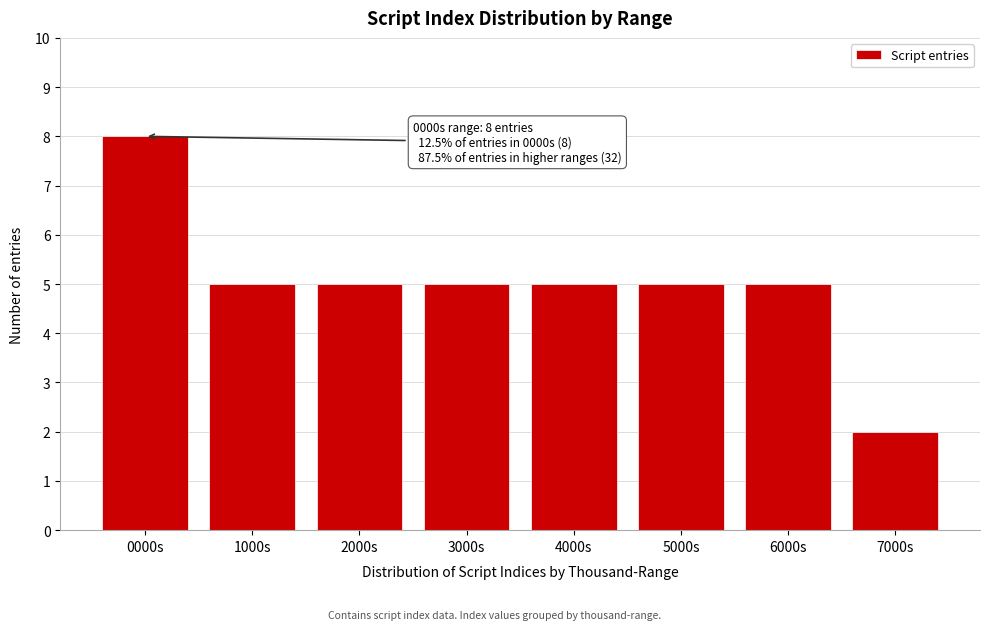

Reading right to left, list all the values displayed in this chart.

2	5	5	5	5	5	5	8